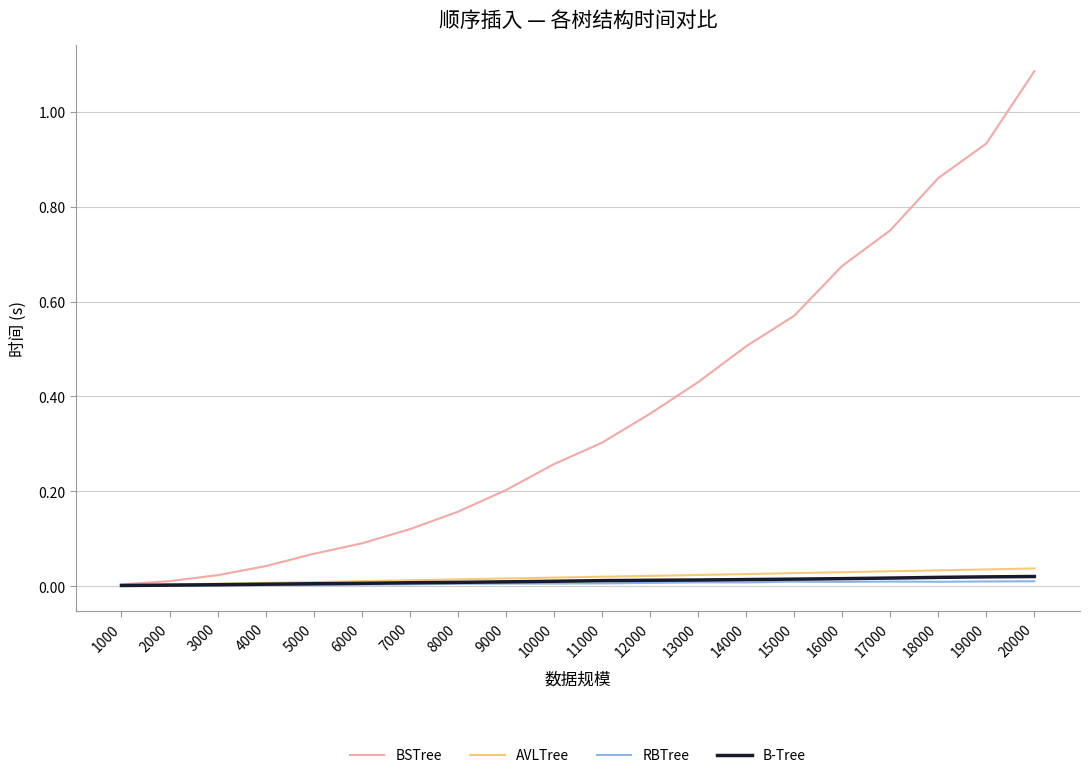

Does the chart display data point markers on the line(s)?

No